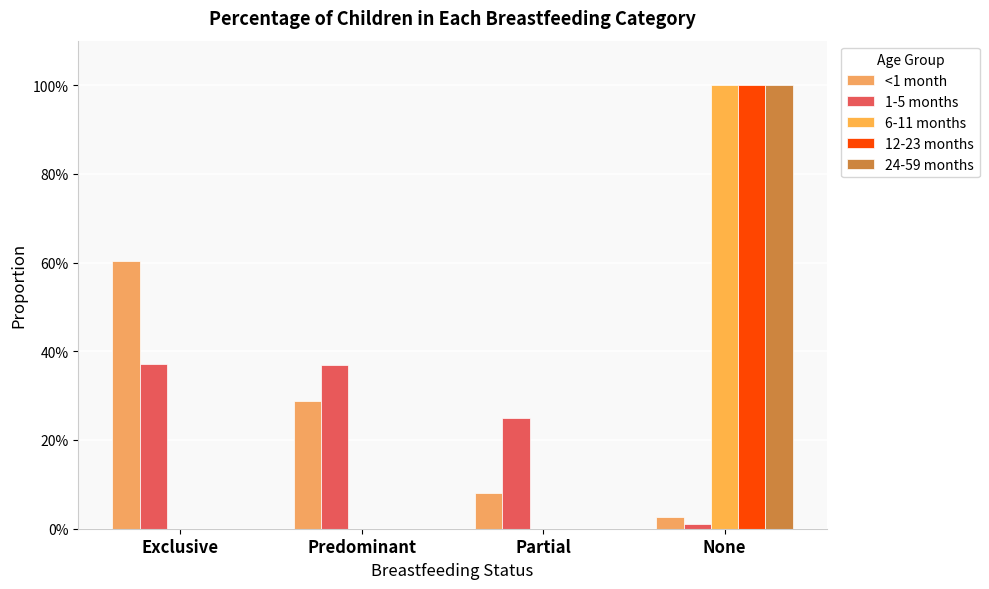

What is the difference between the 24-59 months values at None and Predominant?

1.0